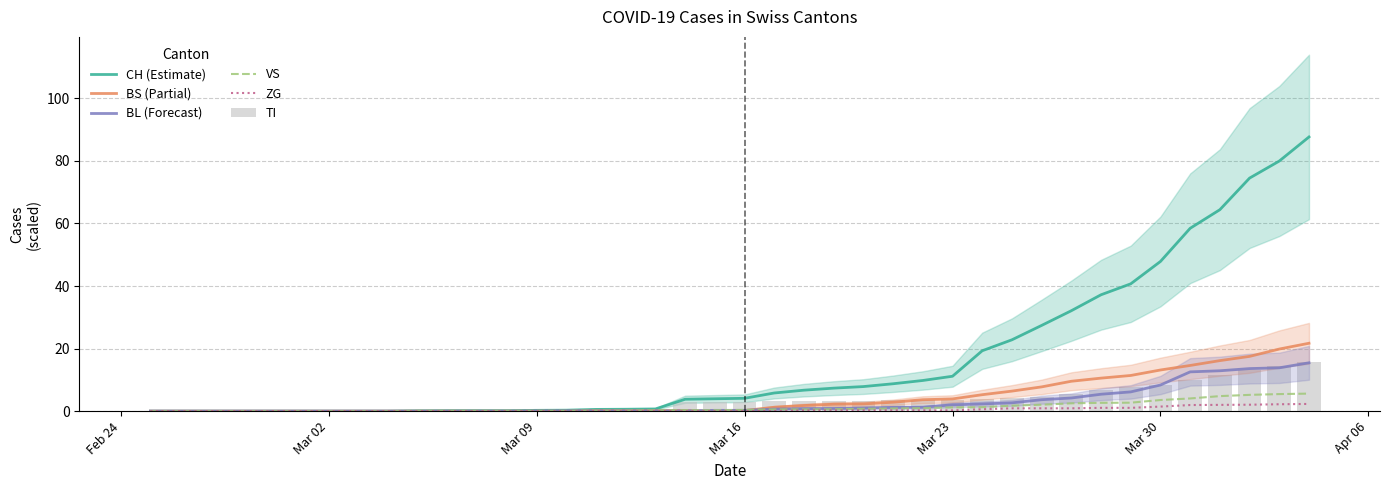

How many data points in TI are less than 3?

18